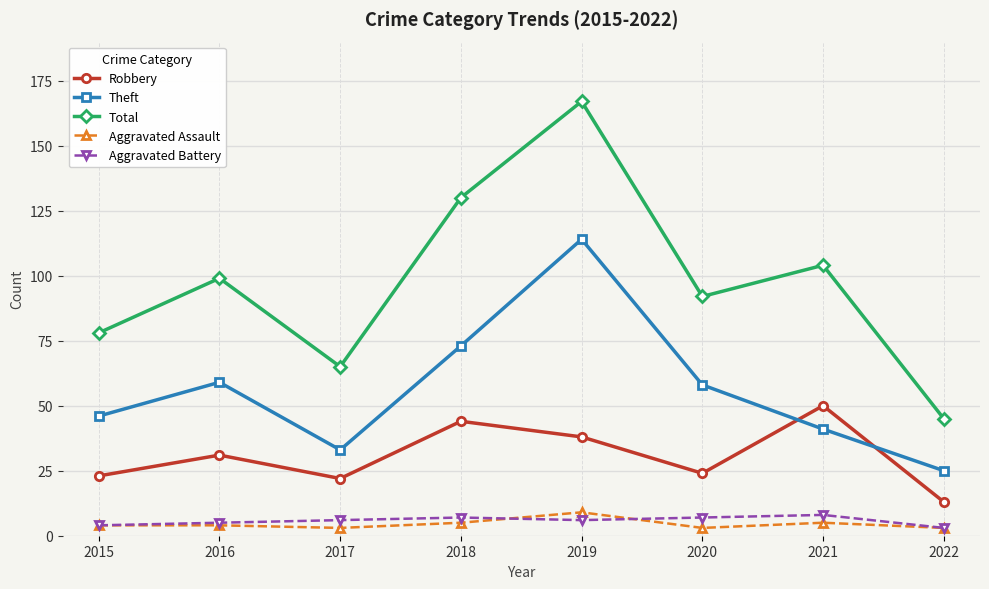

Which category has the highest value across all series?

2019